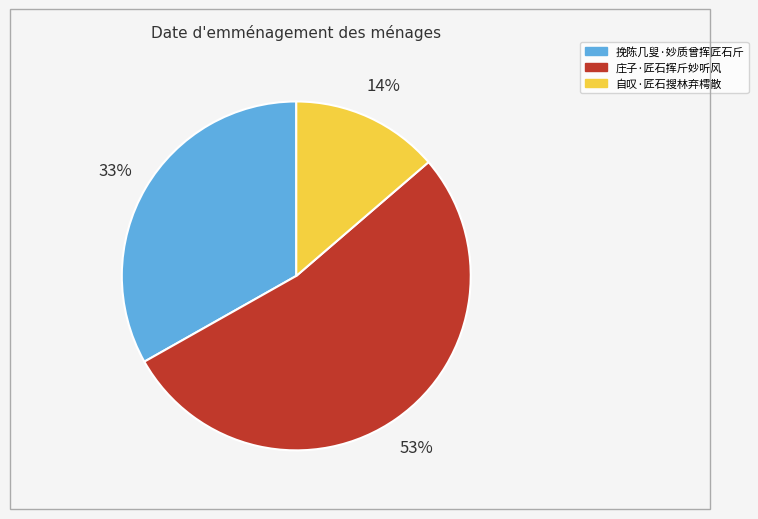

Which slice is the largest?

庄子·匠石挥斤妙听风